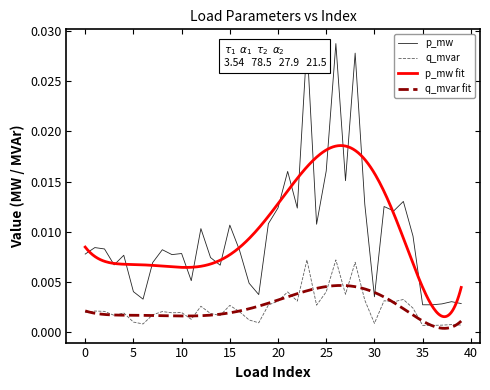

True or false: q_mvar and p_mw intersect in this chart.

False